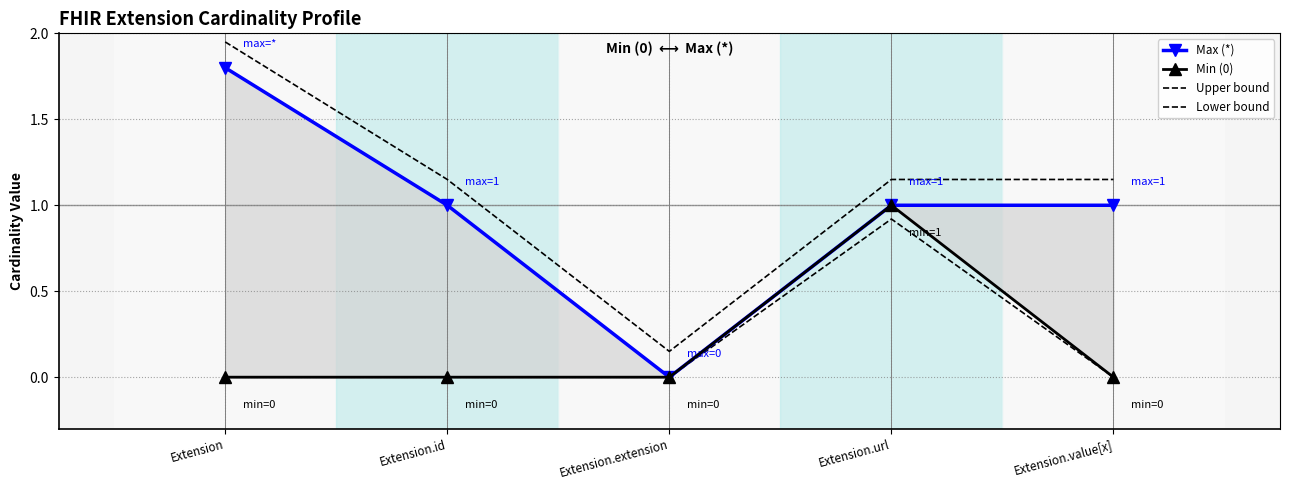

Reading left to right, transcribe all the data shown in this chart.

Max (*): Extension=1.8	Extension.id=1.0	Extension.extension=0.0	Extension.url=1.0	Extension.value[x]=1.0
Min (0): Extension=0.0	Extension.id=0.0	Extension.extension=0.0	Extension.url=1.0	Extension.value[x]=0.0
Upper bound: Extension=1.9	Extension.id=1.1	Extension.extension=0.1	Extension.url=1.1	Extension.value[x]=1.1
Lower bound: Extension=0.0	Extension.id=0.0	Extension.extension=0.0	Extension.url=0.9	Extension.value[x]=0.0